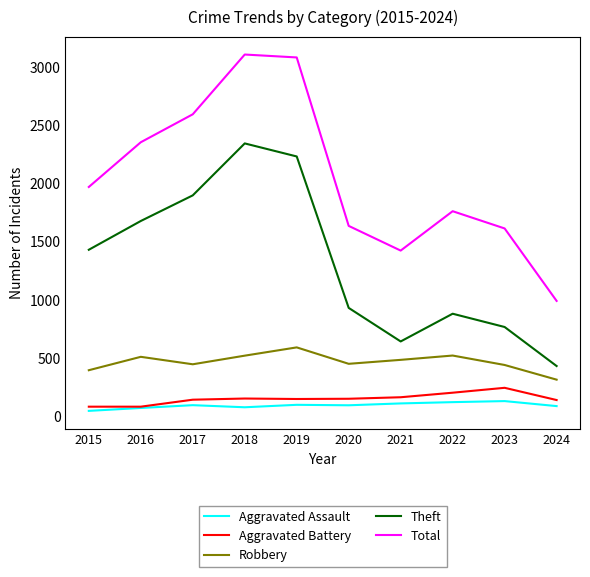

Which series has the widest spread of values?

Total